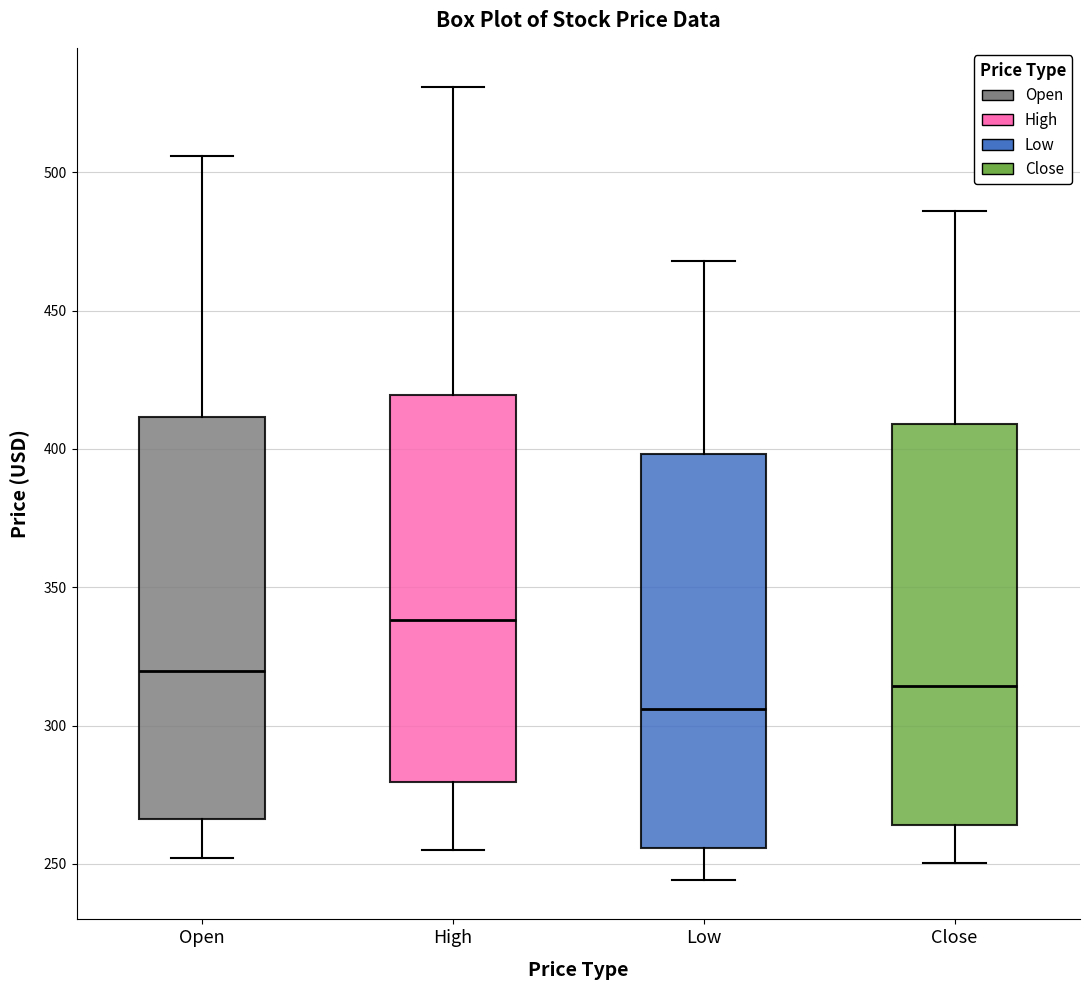

Reading left to right, transcribe this box plot: for each box, give where its median line is, the range the box spans, and where its two whiskers end, as read against the y-axis. The values are not printed on the chart, so give them approximately, as read against the axis.

Open: median 320, box 265 to 410, whiskers 250 to 505
High: median 340, box 280 to 420, whiskers 255 to 530
Low: median 305, box 255 to 400, whiskers 245 to 470
Close: median 315, box 265 to 410, whiskers 250 to 485